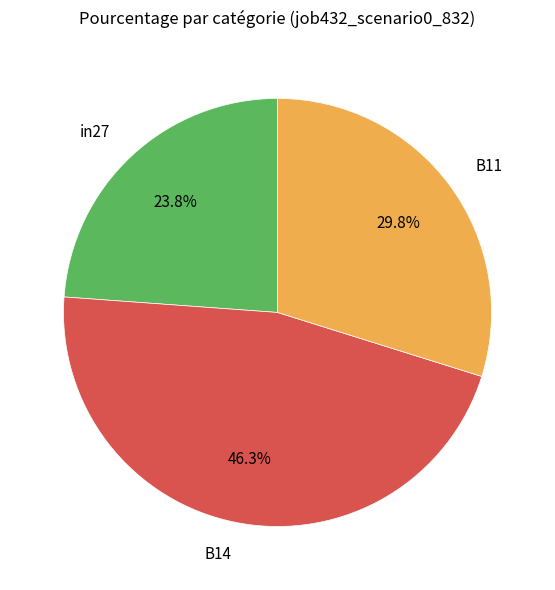

Combined, do B11 and B14 account for over 50%?

Yes